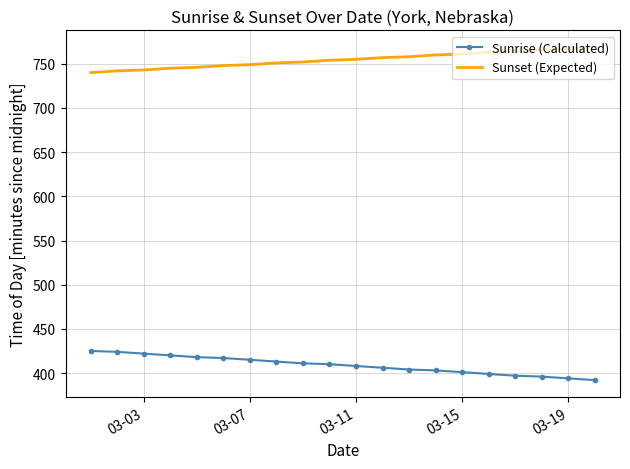

What is the difference between the maximum and minimum values in the Sunrise (Calculated) series?

33